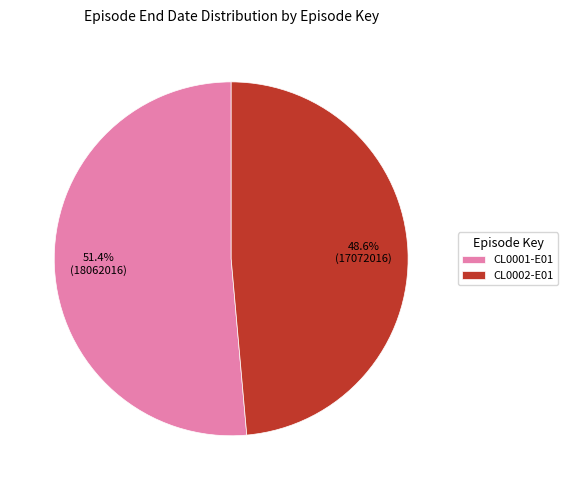

How many slices are in this pie chart?

2